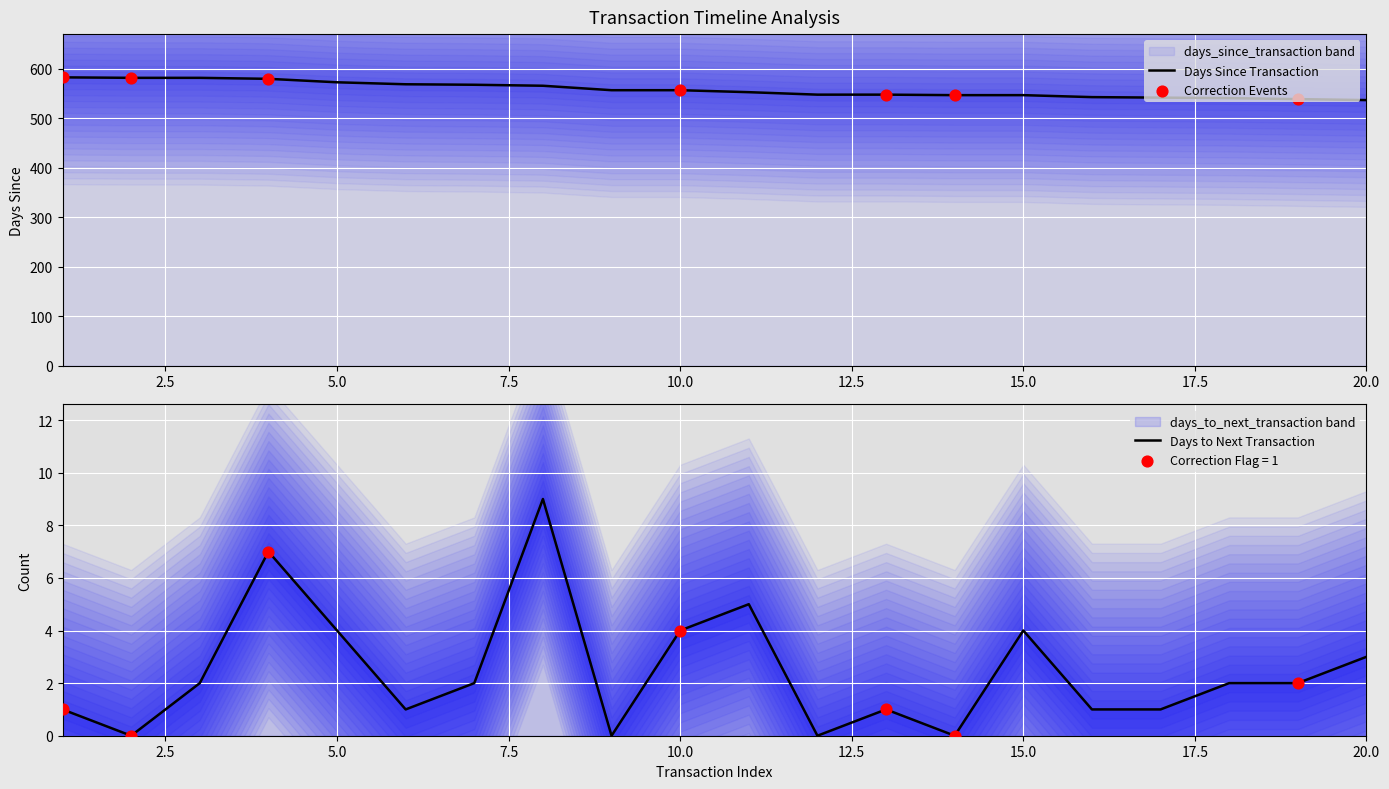

At which category is the sum across all series the highest?

4